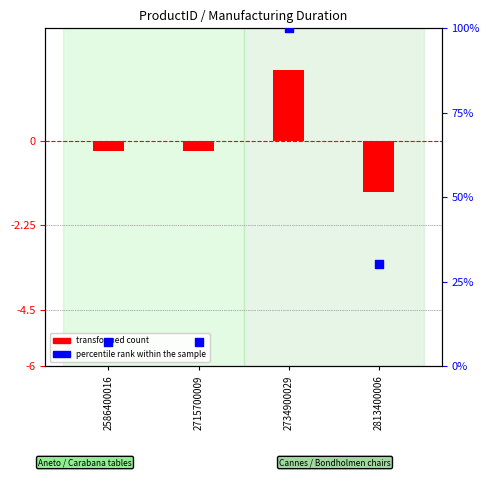

What are all the series names shown in the legend?

transformed count, percentile rank within the sample